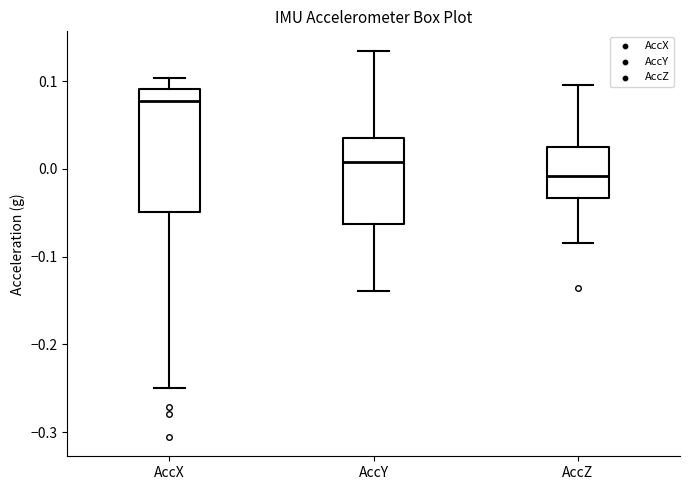

Reading left to right, transcribe this box plot: for each box, give where its median line is, the range the box spans, and where its two whiskers end, as read against the y-axis. The values are not printed on the chart, so give them approximately, as read against the axis.

AccX: median 0.08, box -0.05 to 0.09, whiskers -0.25 to 0.10
AccY: median 0.01, box -0.06 to 0.04, whiskers -0.14 to 0.13
AccZ: median -0.01, box -0.03 to 0.02, whiskers -0.08 to 0.10